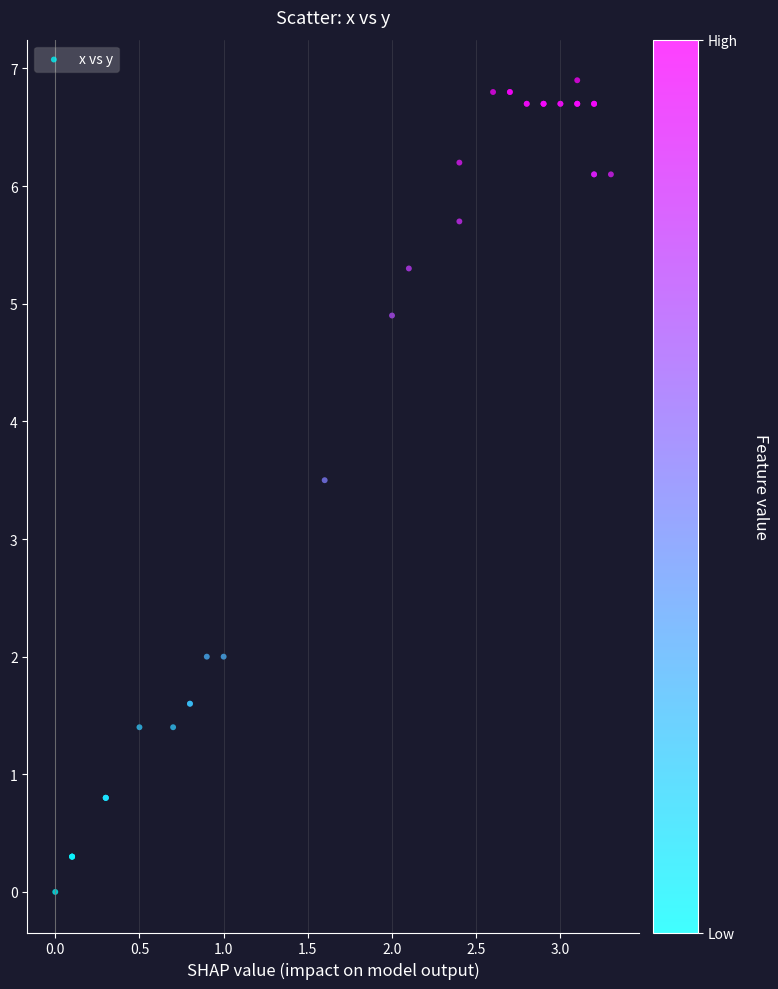

What Y value in the scatter plot is closest to 3?

3.5